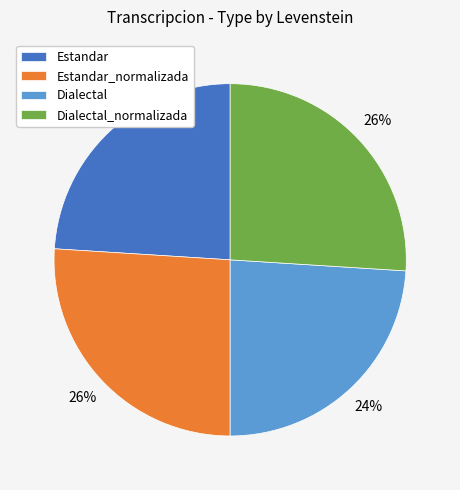

To the nearest percent, what percentage of the pie is Dialectal?

24%